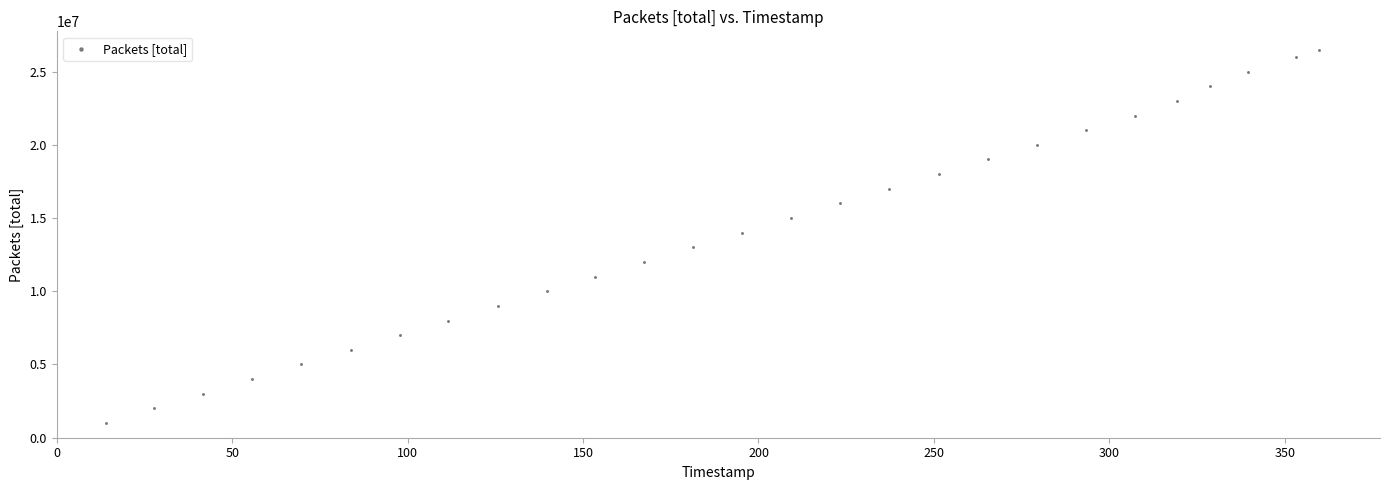

What is the range of Y values (max minus min)?

25476430